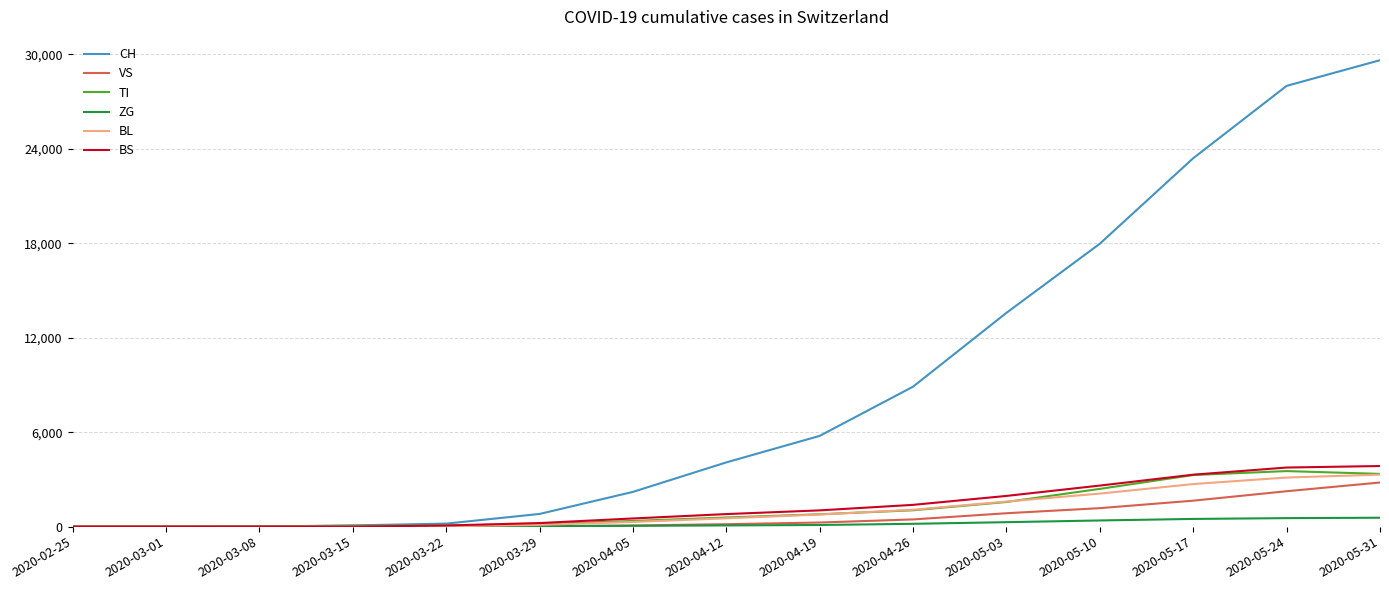

At which label does CH reach its peak?

2020-05-31